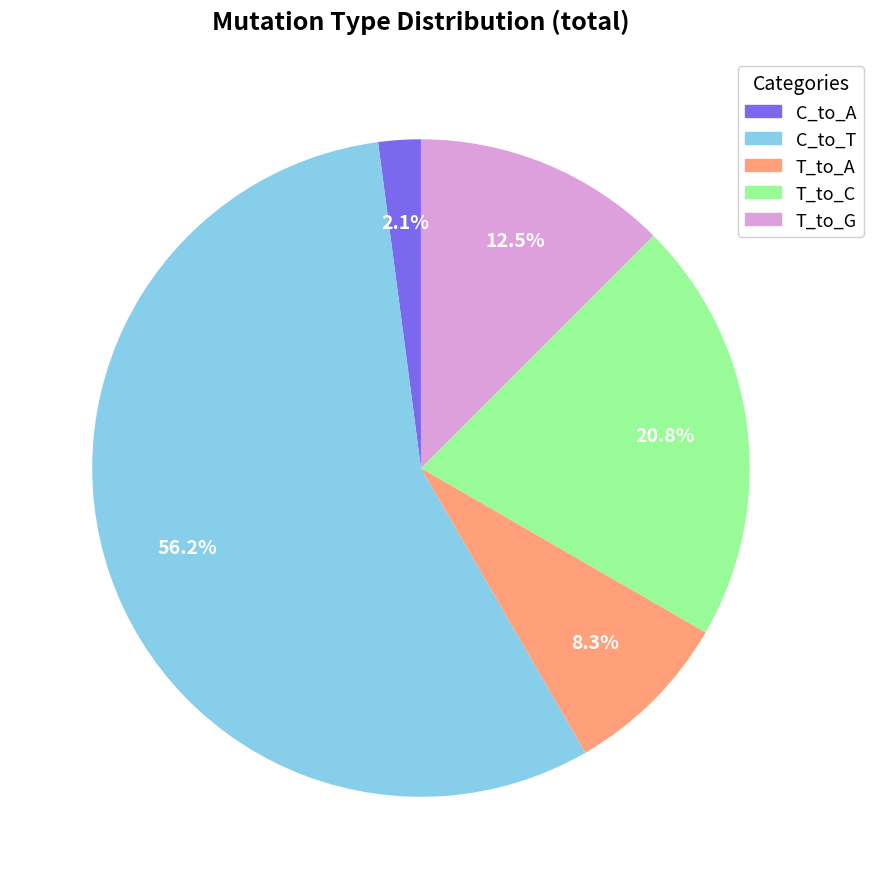

Which category accounts for the majority?

C_to_T